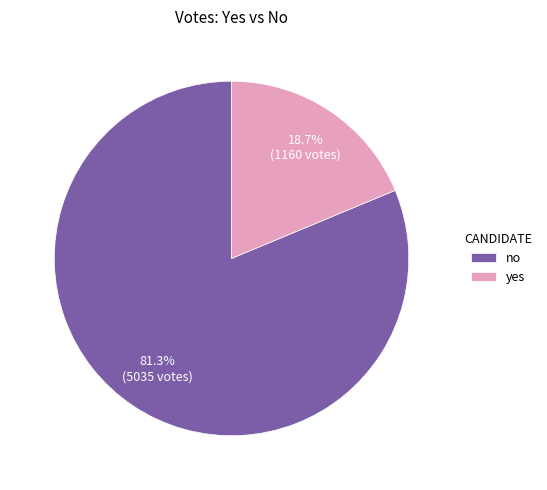

Does no account for over 50% of the chart?

Yes